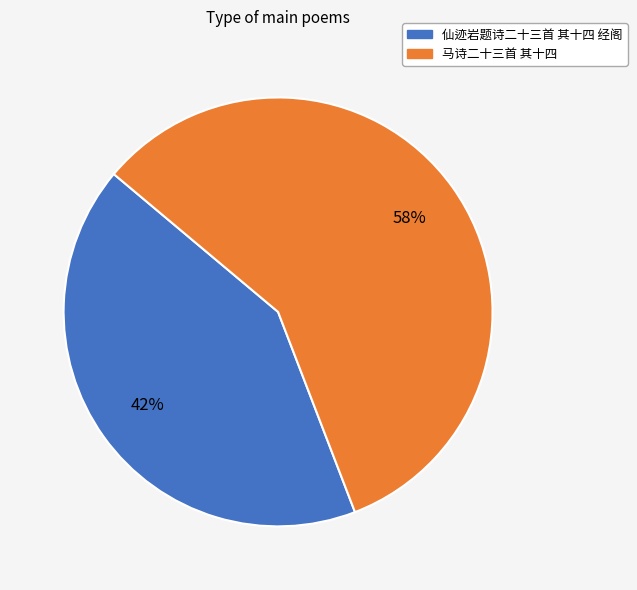

To the nearest percent, what is the difference between the largest and smallest slice percentages?

16%